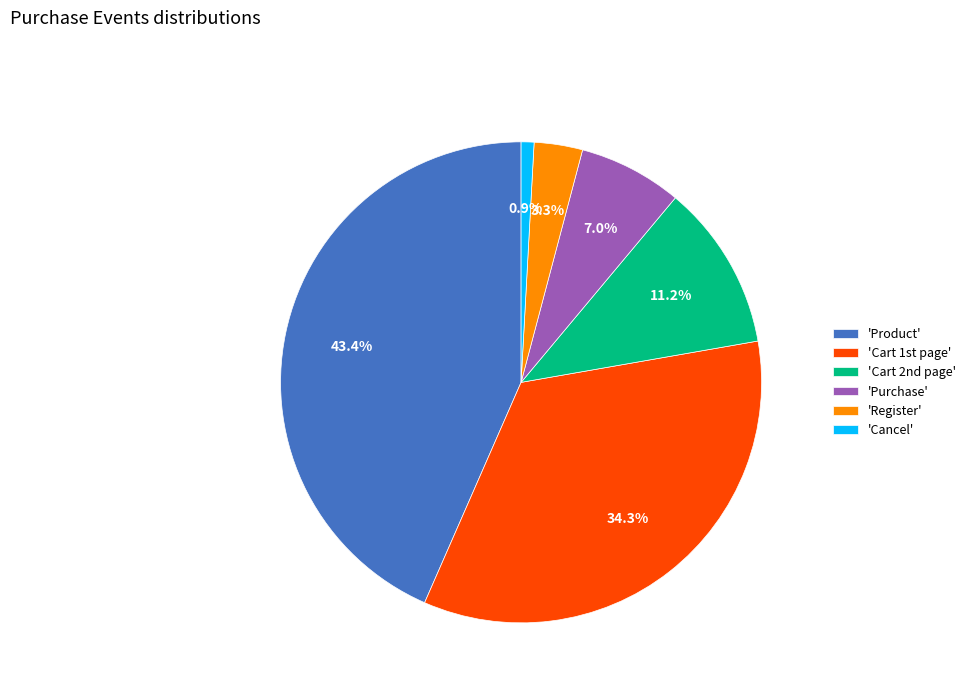

Which category has the biggest portion of the pie?

'Product'